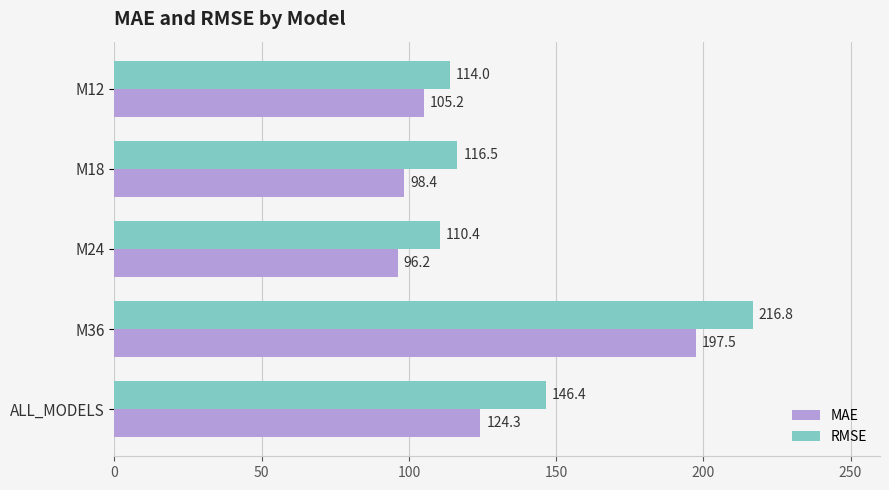

What is the difference between the maximum and second lowest values in the RMSE series?

102.9